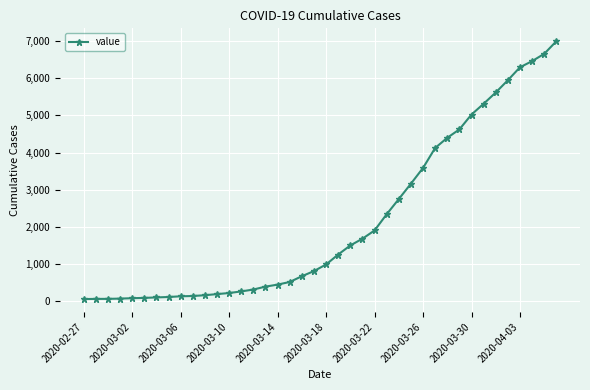

What is the maximum value shown in the chart?

6995